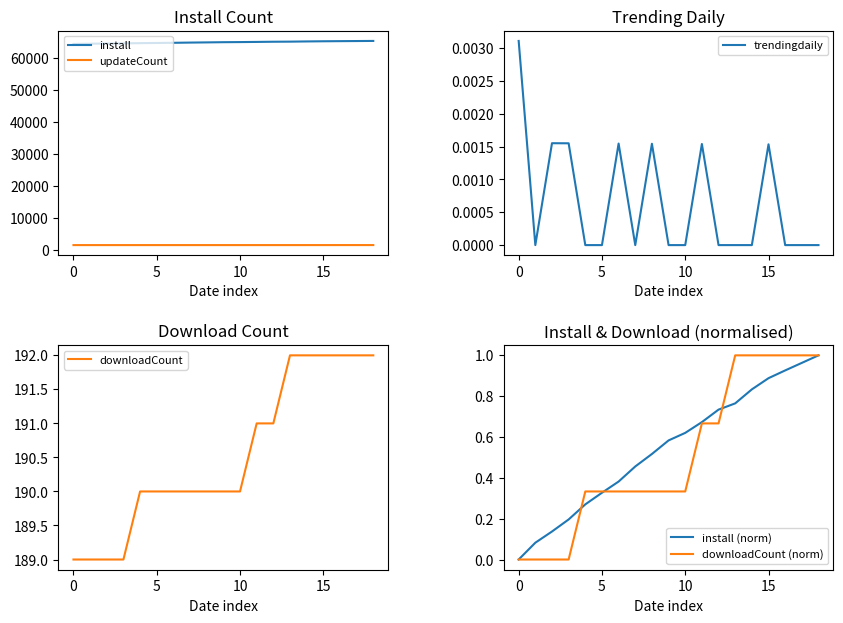

At how many categories does at least one series exceed 14073?

19